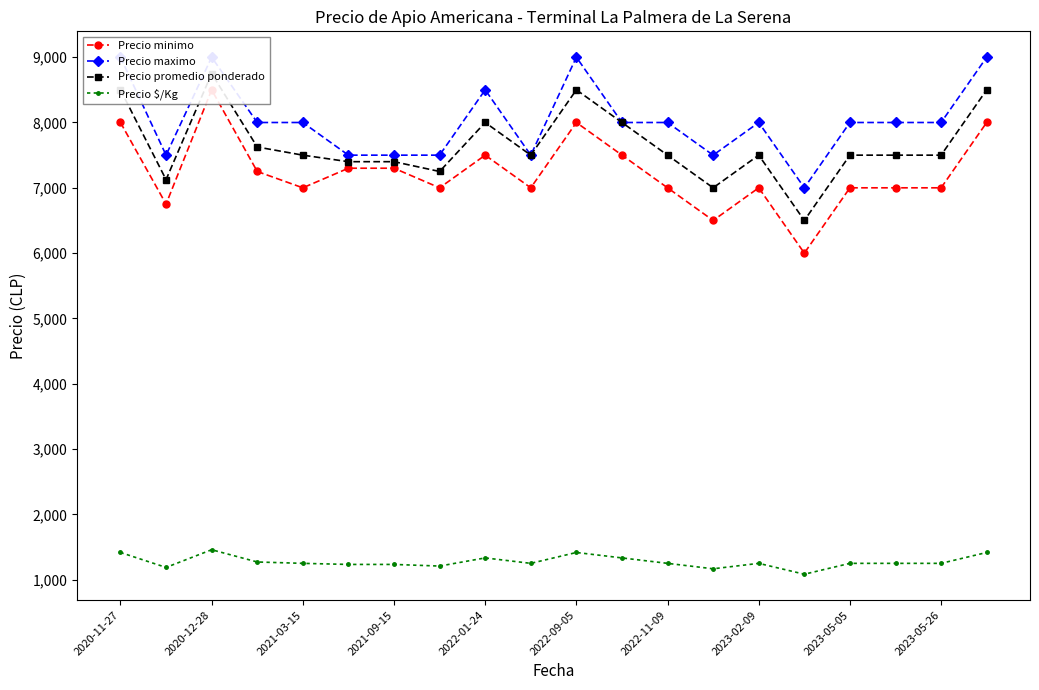

Is this an area chart (filled region under the line)?

No